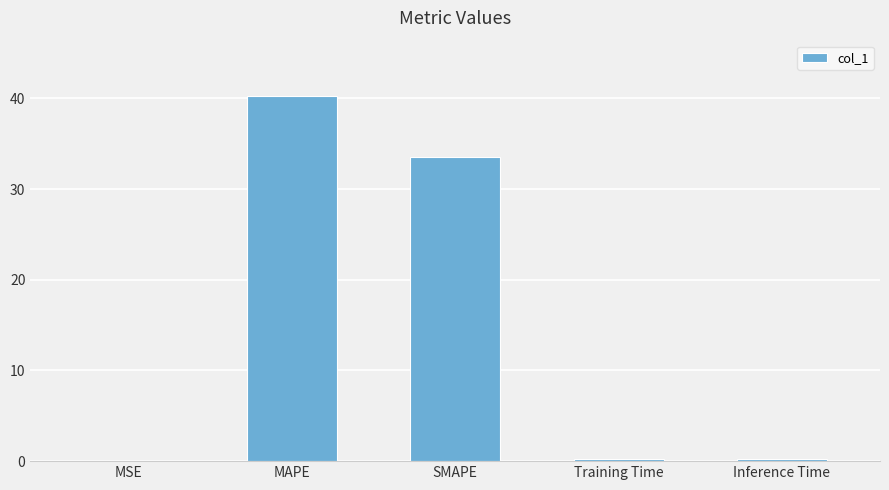

What is the sum of all values?

74.2